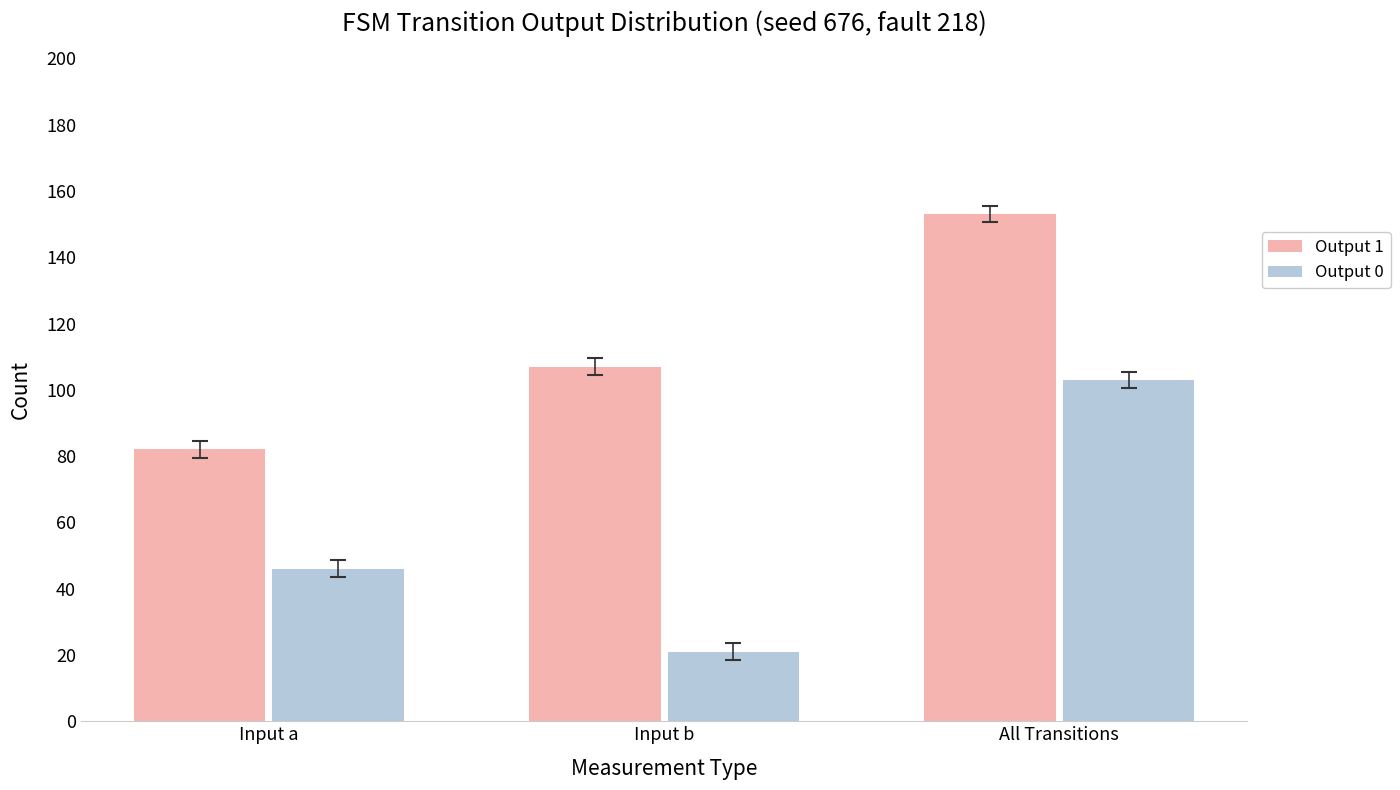

How many Output 1 values are between 82 and 153?

3